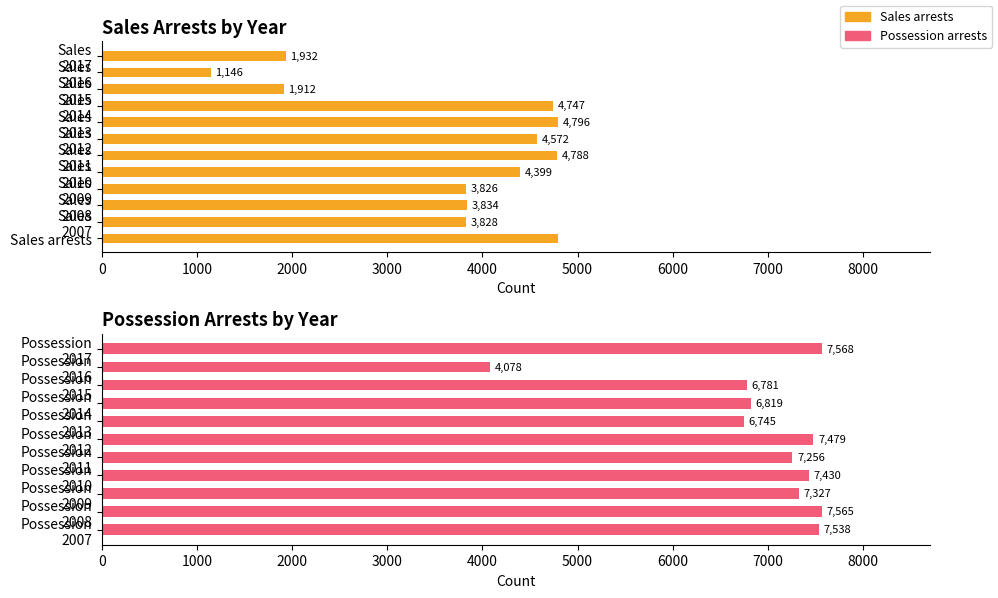

How many groups of bars are there?

11